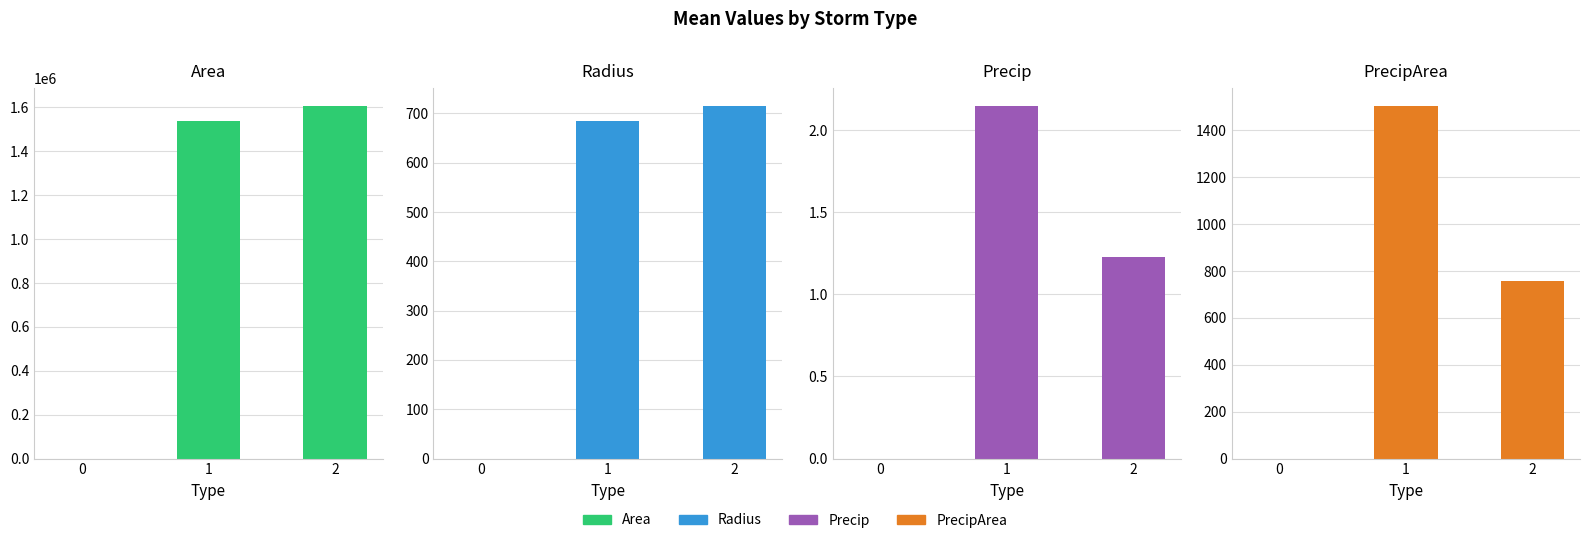

Does the chart contain any negative values?

No